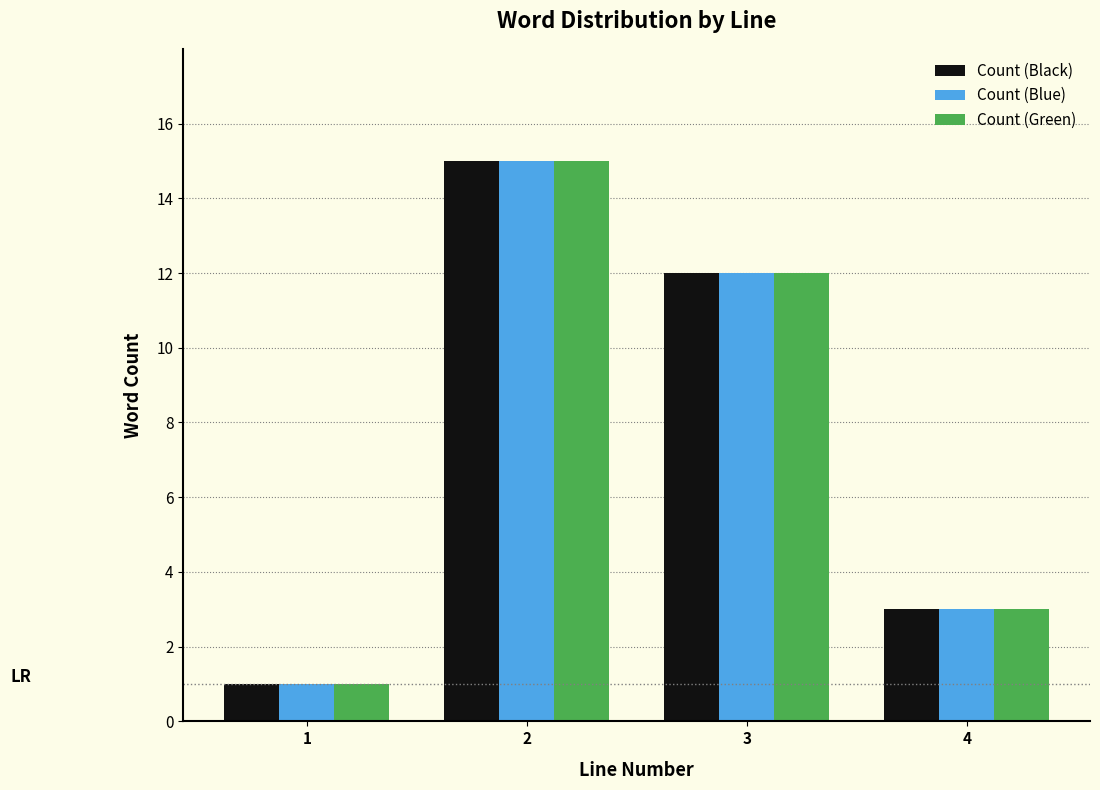

Reading left to right, what are all the values shown in this chart?

Count (Black): 1=1	2=15	3=12	4=3
Count (Blue): 1=1	2=15	3=12	4=3
Count (Green): 1=1	2=15	3=12	4=3